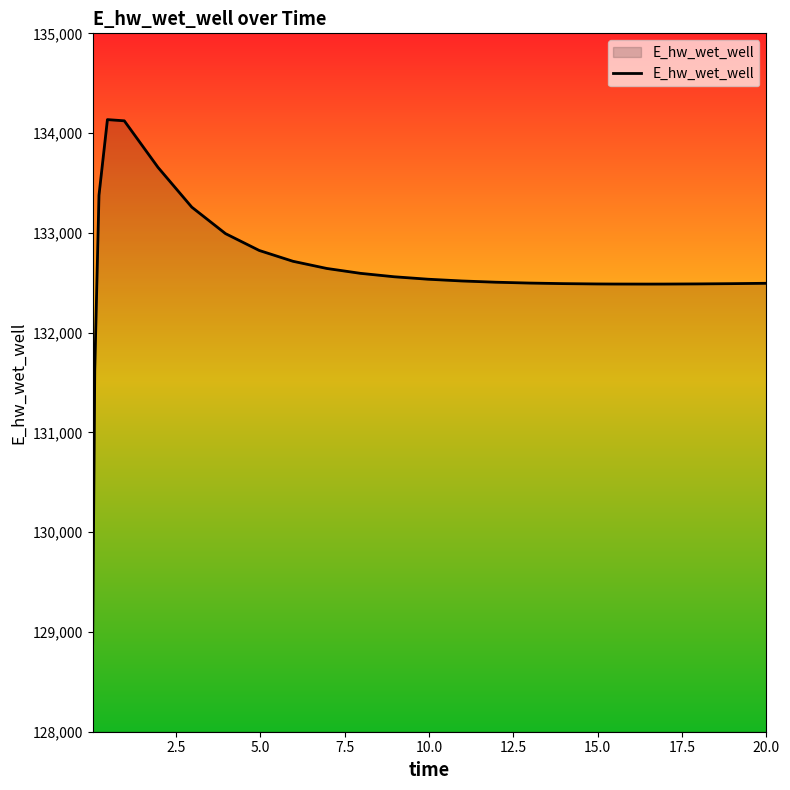

What is the minimum value shown in the chart?

128887.0